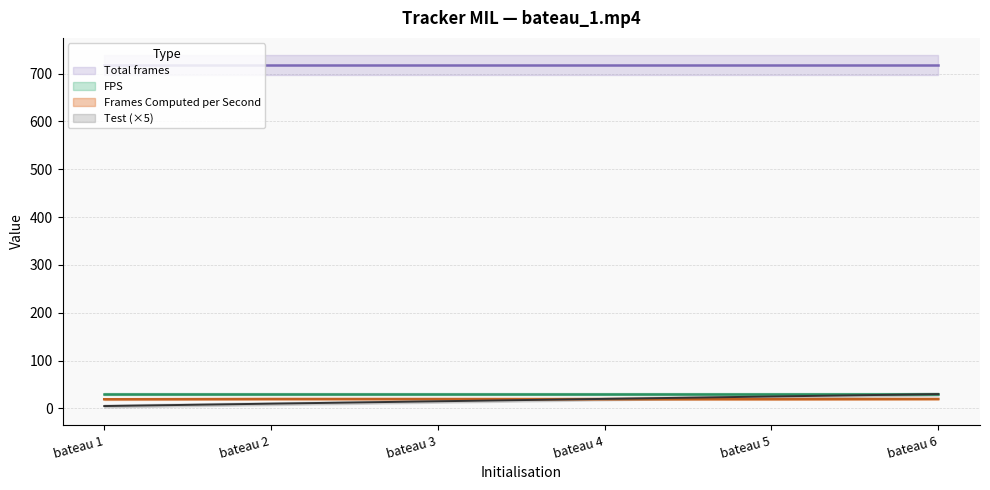

What is the value of the Test point at the 4th from the left?

20.0